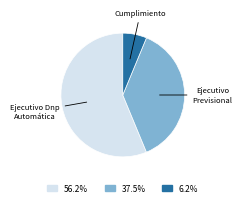

Is there any slice that represents more than half of the pie?

Yes